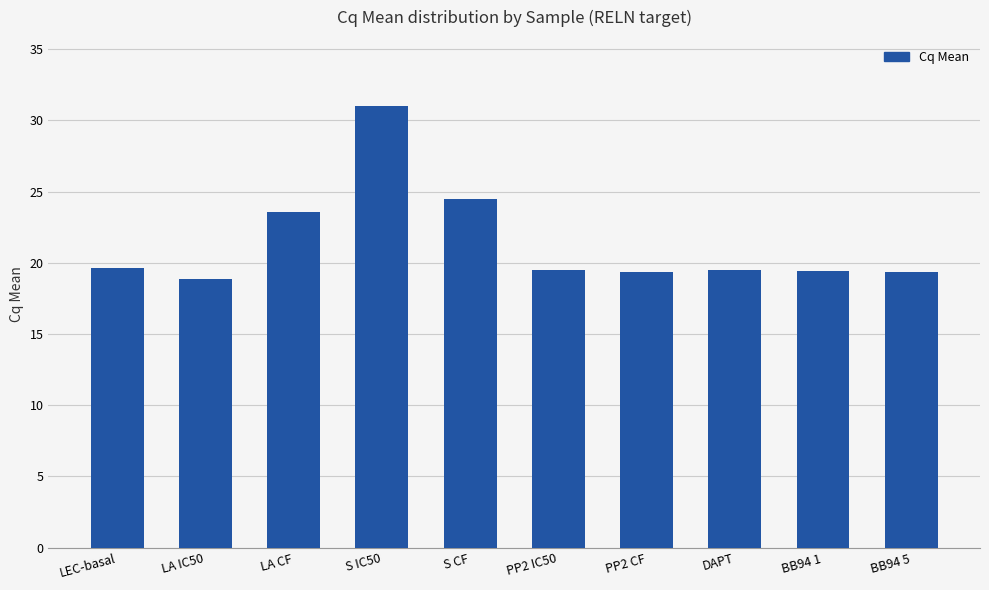

Between DAPT and LA CF, which is larger?

LA CF